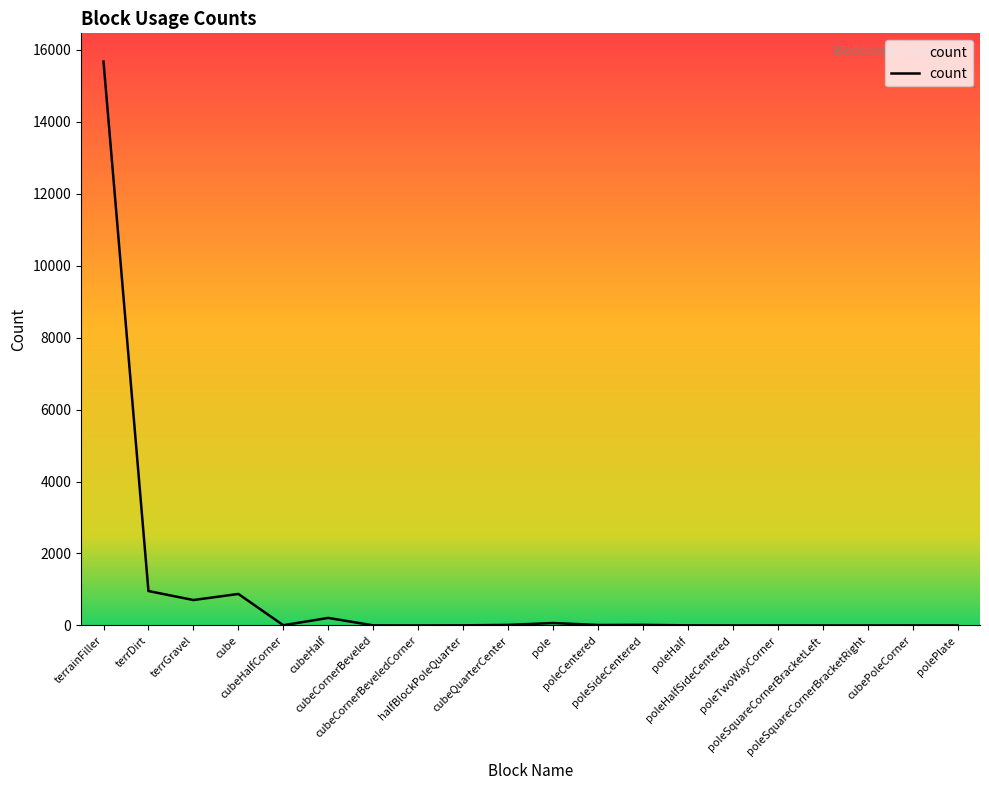

What is the difference between the maximum and minimum values?

15667